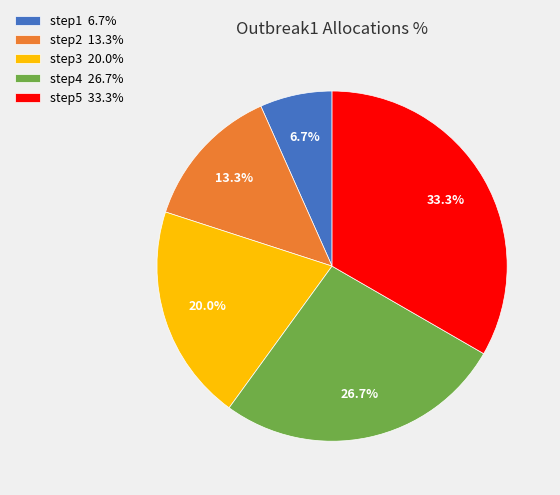

To the nearest percent, what is the combined percentage of step1 and step5?

40%